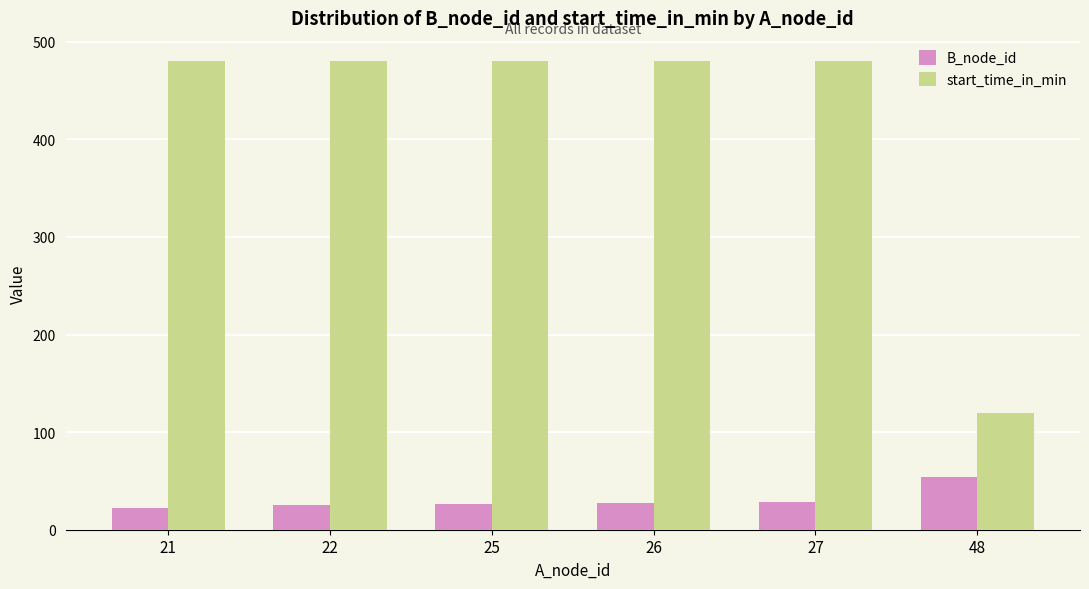

Is the value of start_time_in_min at 48 greater than the value of B_node_id at 27?

Yes